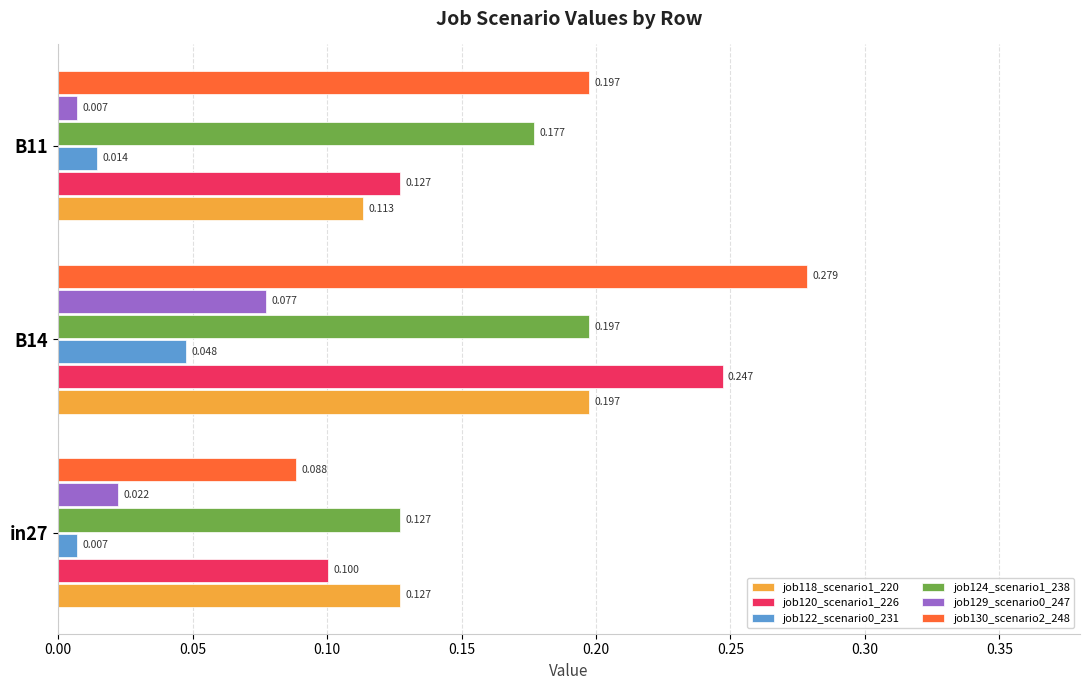

Which series has the largest total across all categories?

job130_scenario2_248